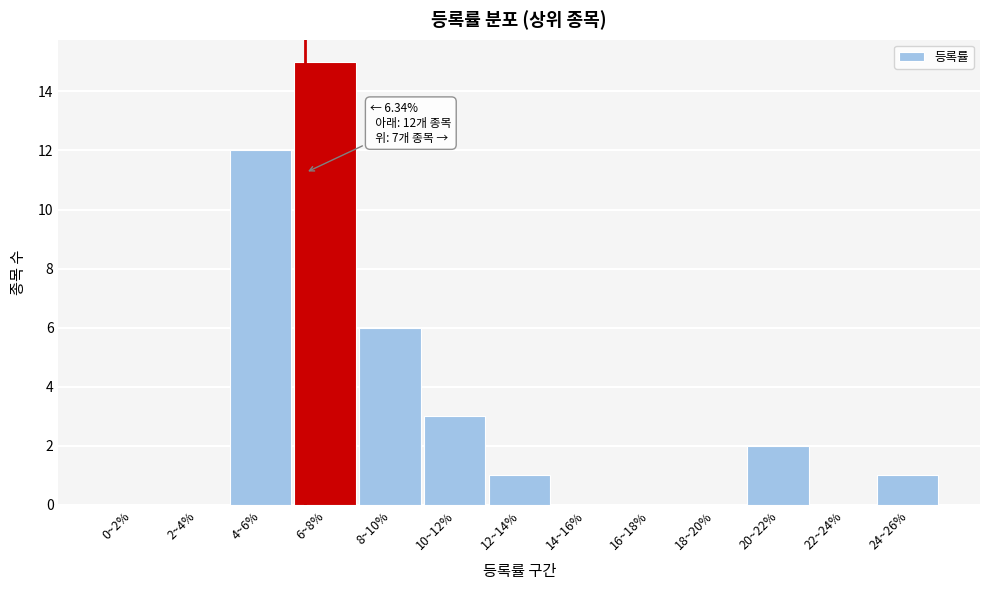

Reading left to right, extract all data points from this chart.

0~2%=0	2~4%=0	4~6%=12	6~8%=15	8~10%=6	10~12%=3	12~14%=1	14~16%=0	16~18%=0	18~20%=0	20~22%=2	22~24%=0	24~26%=1